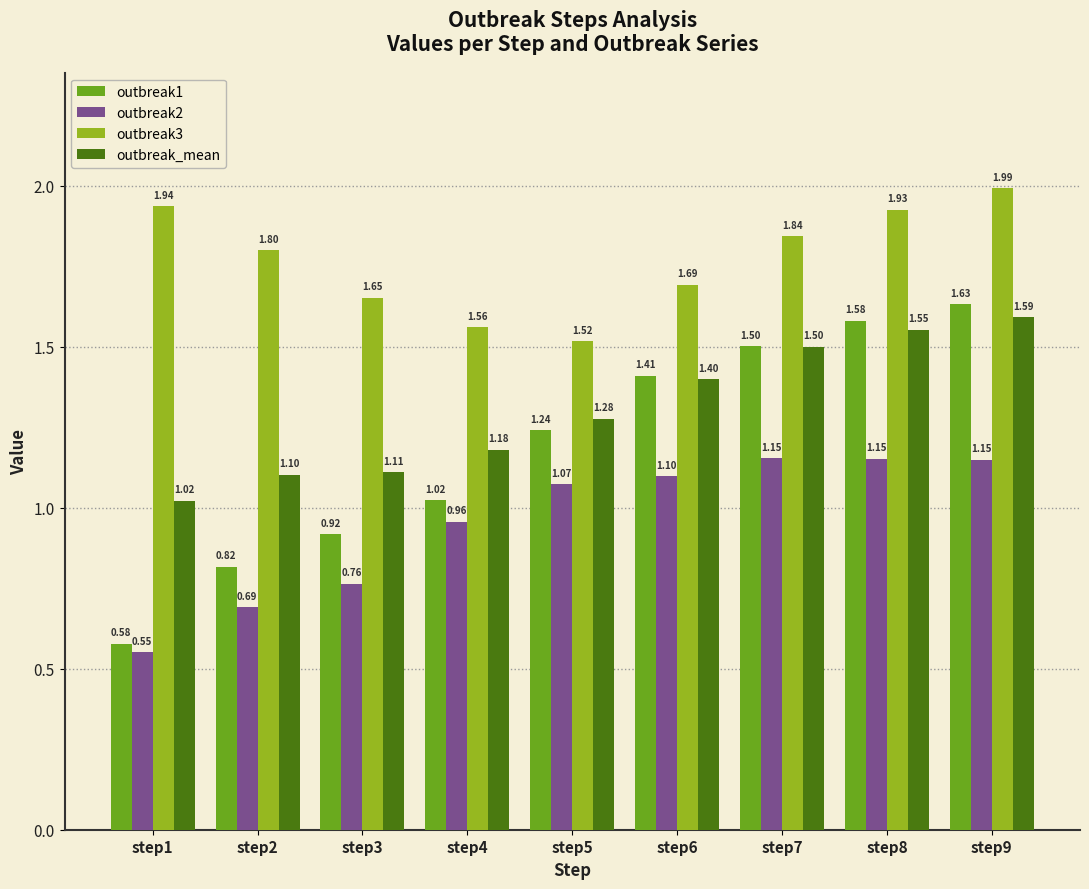

Are the bars grouped side by side (vs. stacked)?

Yes